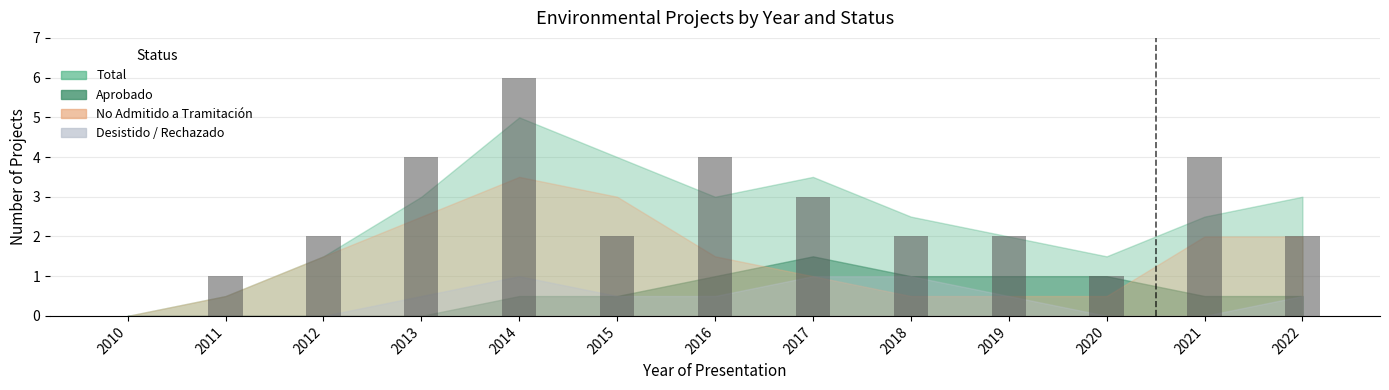

Reading left to right, transcribe all the data shown in this chart.

2010=0	2011=1	2012=2	2013=4	2014=6	2015=2	2016=4	2017=3	2018=2	2019=2	2020=1	2021=4	2022=2